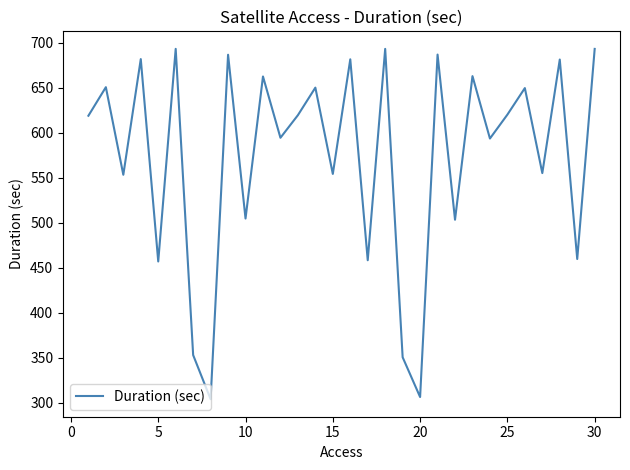

What is the difference between the maximum and minimum values?

389.3